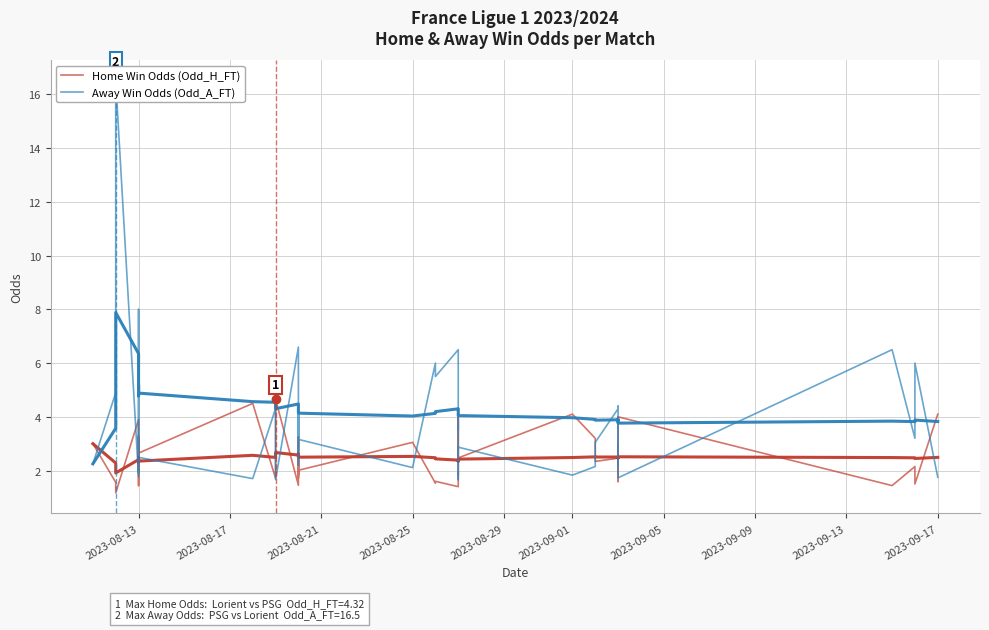

How many data points in Away Win Odds (Odd_A_FT) are less than 3?

19